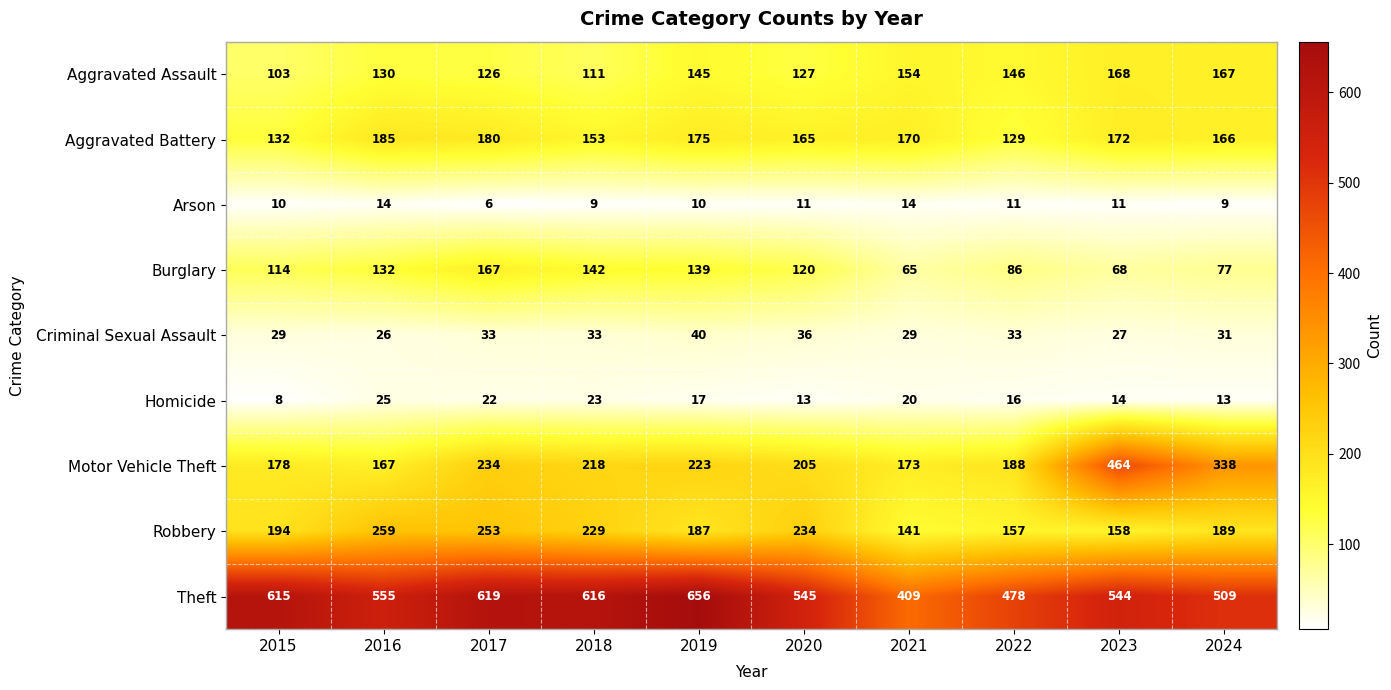

What is the total value across all series at 2017?

1640